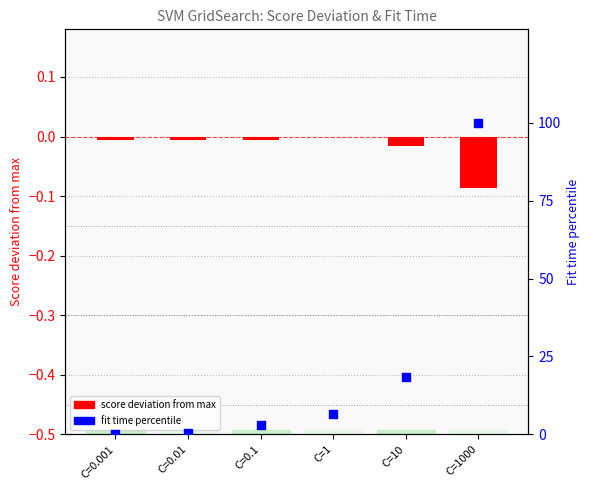

Which series contains the lowest Y value?

score deviation from max